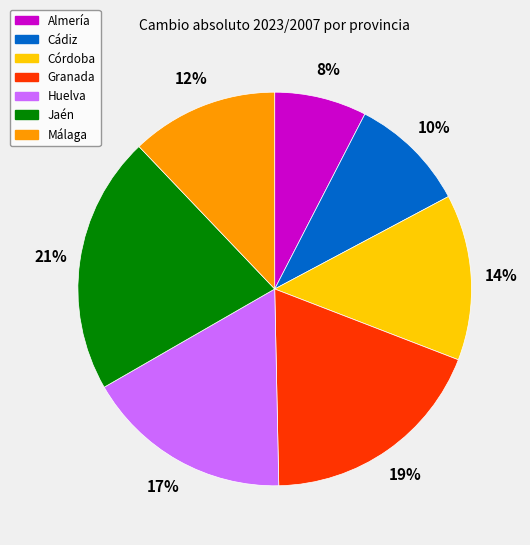

Between Málaga and Huelva, which is larger?

Huelva